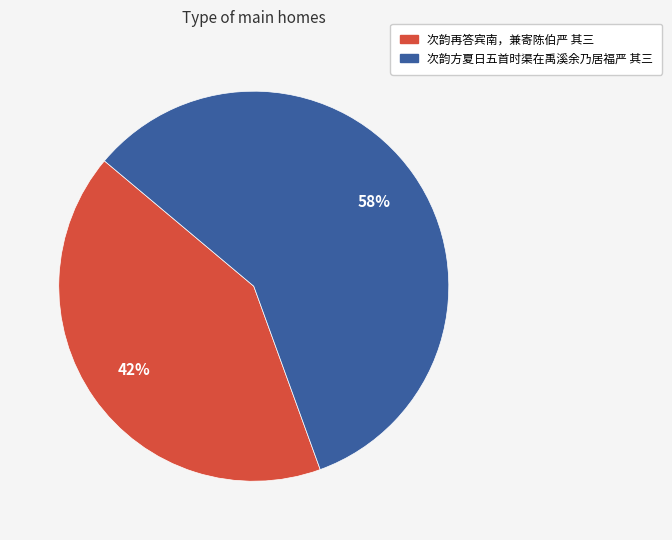

How many segments does this pie chart have?

2